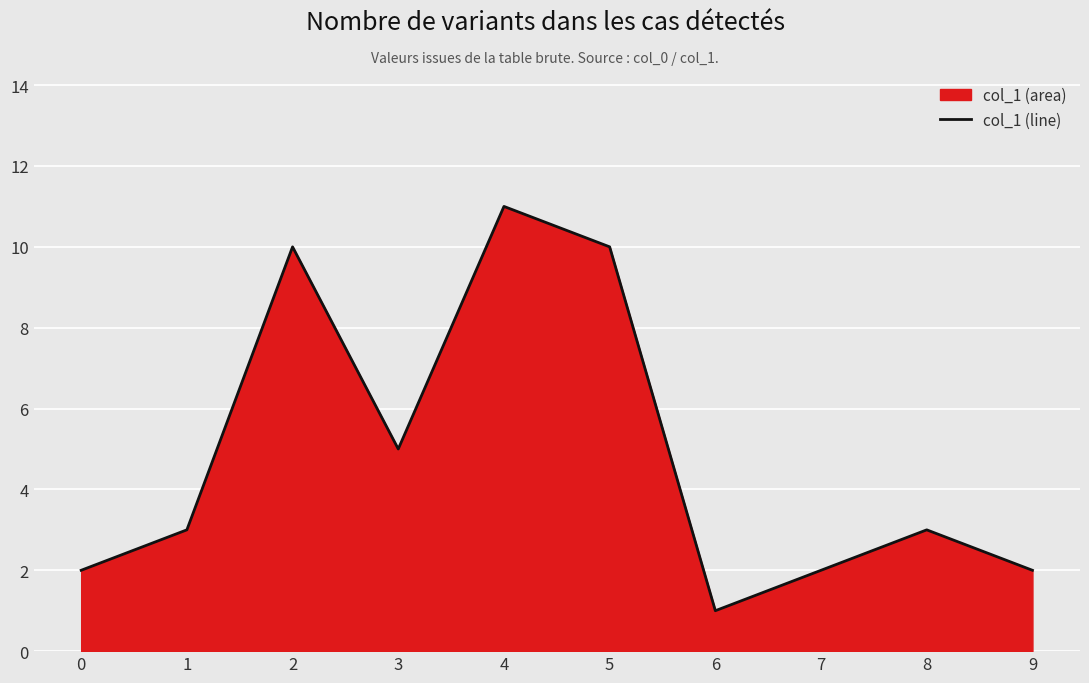

What is the minimum value shown in the chart?

1